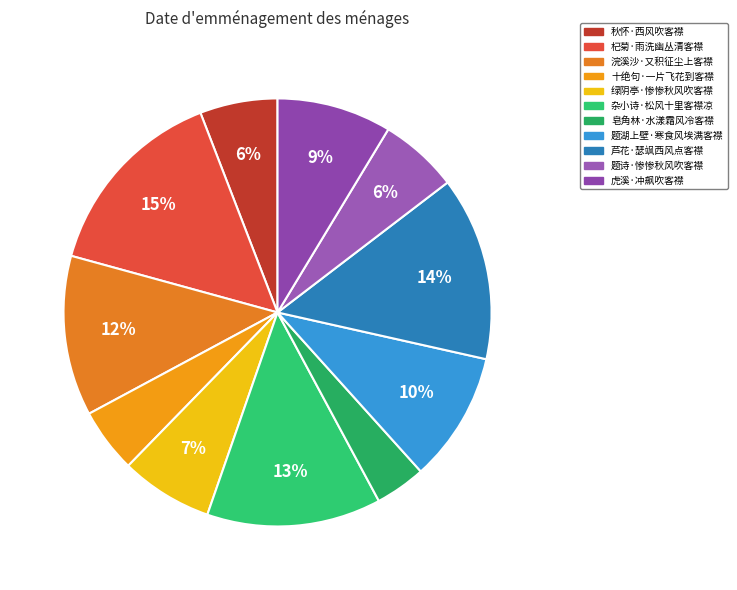

How many segments does this pie chart have?

11